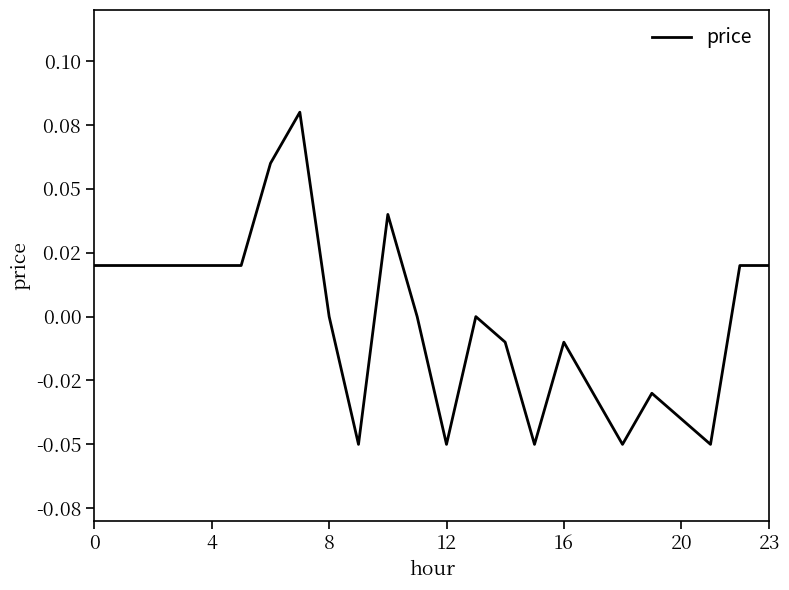

Is this an area chart (filled region under the line)?

No